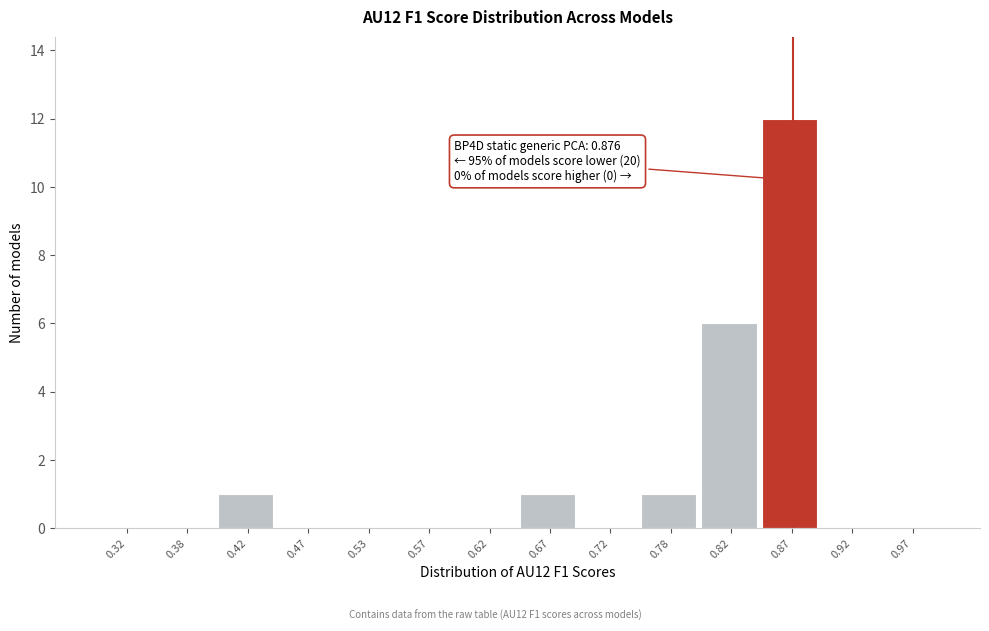

Which range on the x-axis has the tallest bar?

0.85 to 0.90